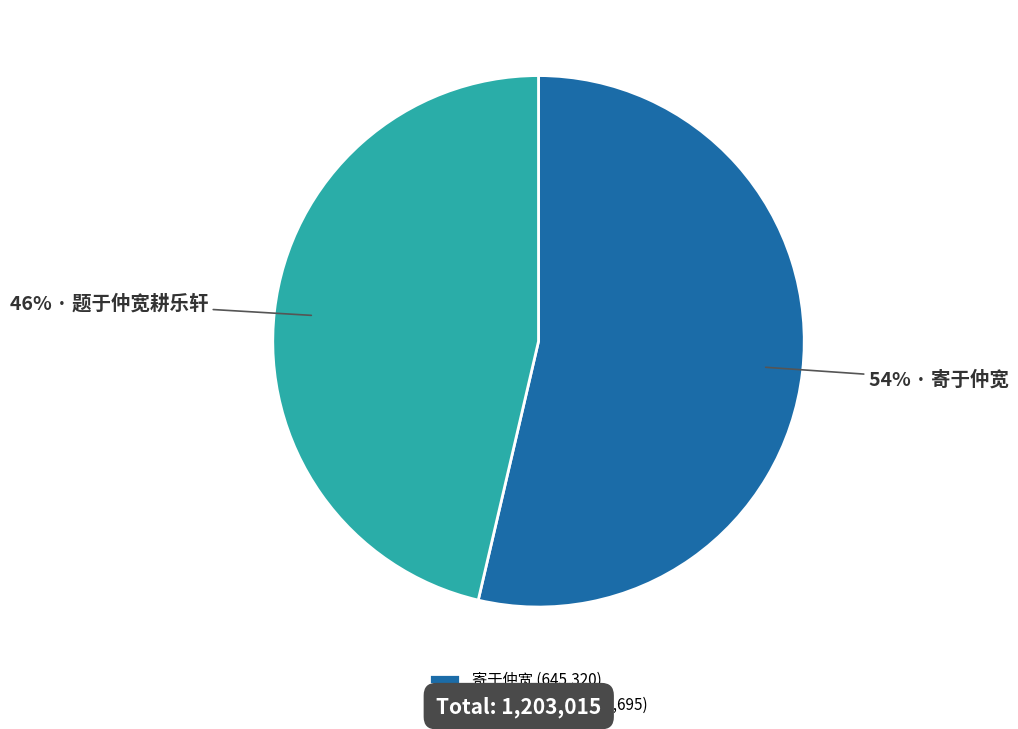

To the nearest percent, what is the average slice percentage?

50%